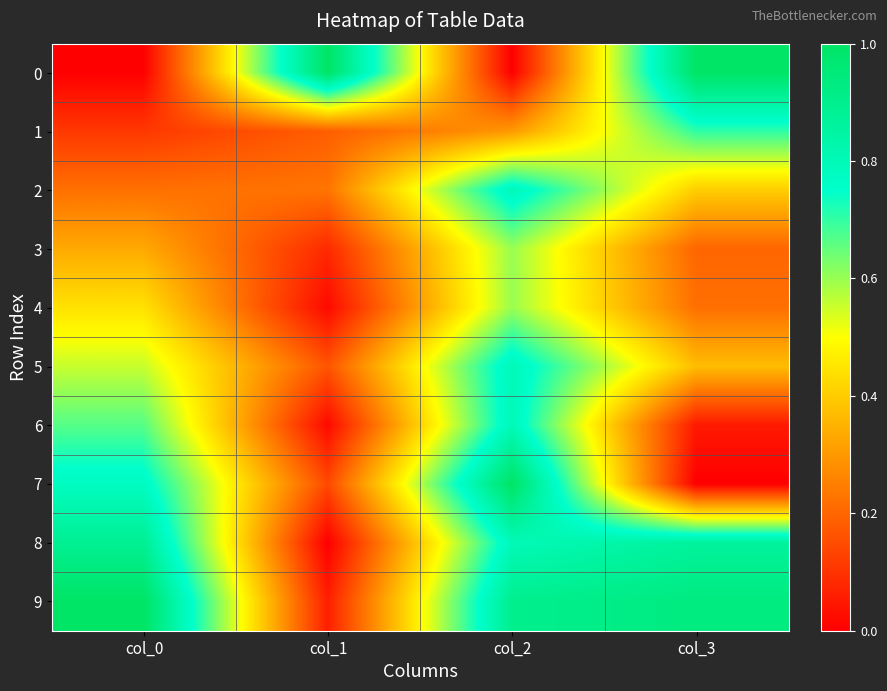

What is the difference between the highest and lowest values at col_1?

1.0